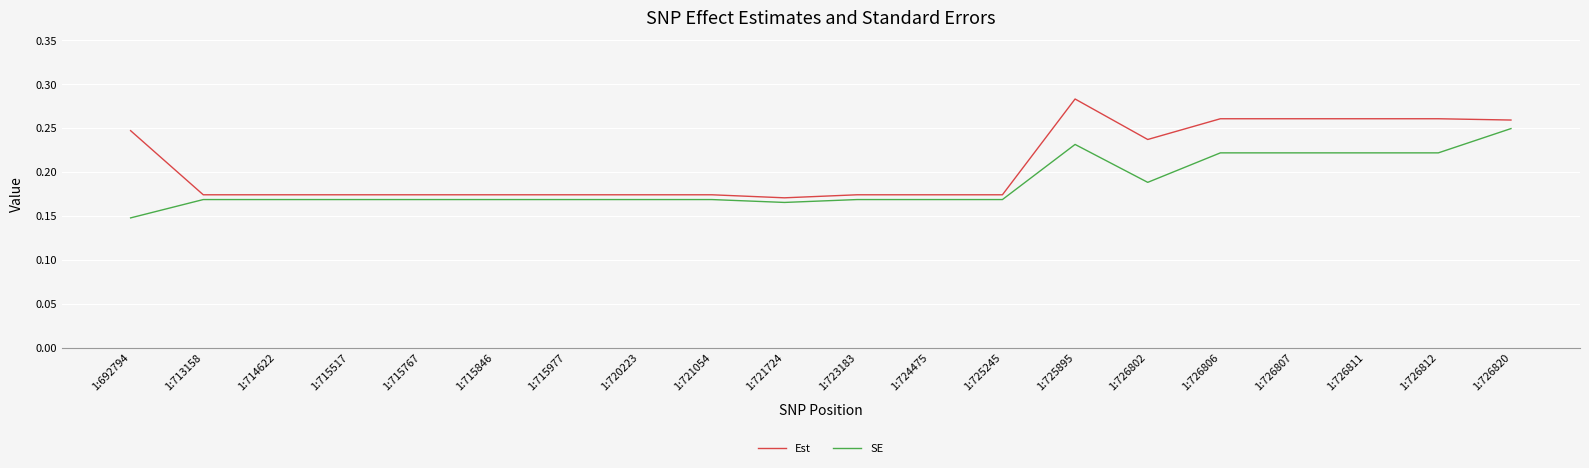

Which category has the lowest value across all series?

1:692794